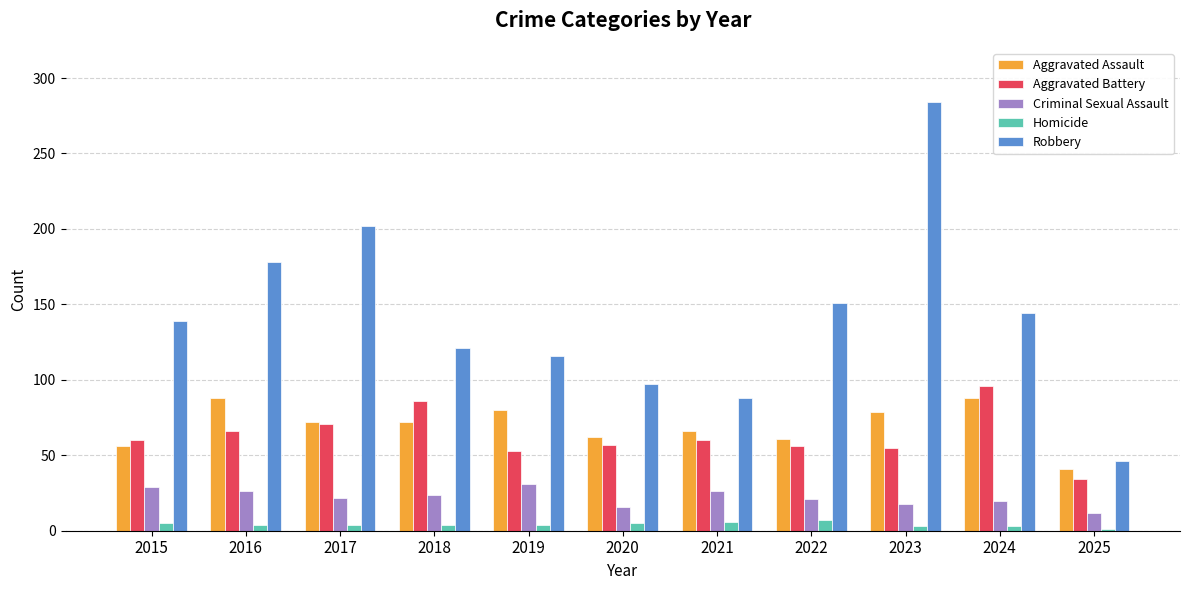

What is the average value of the Aggravated Assault series?

70